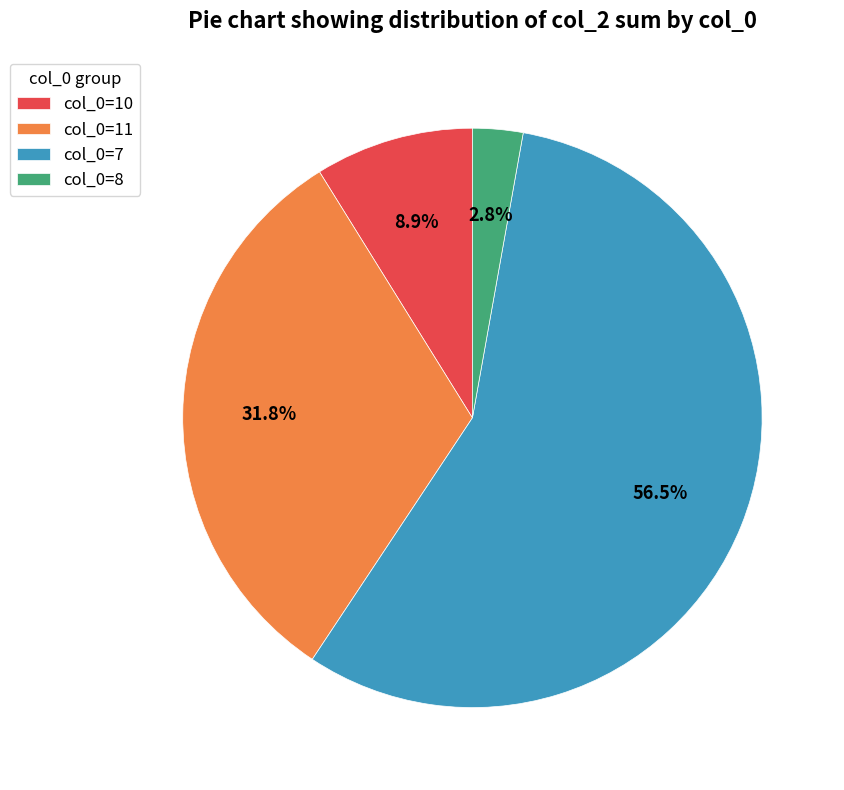

Is col_0=7 the majority of the pie?

Yes